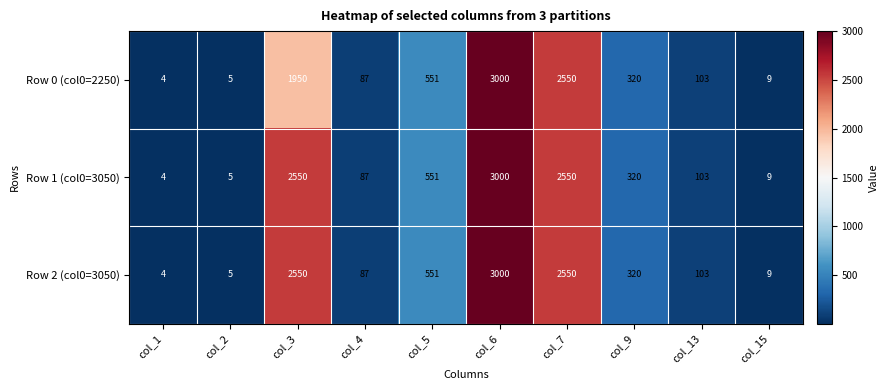

Count the number of data series in this chart.

3